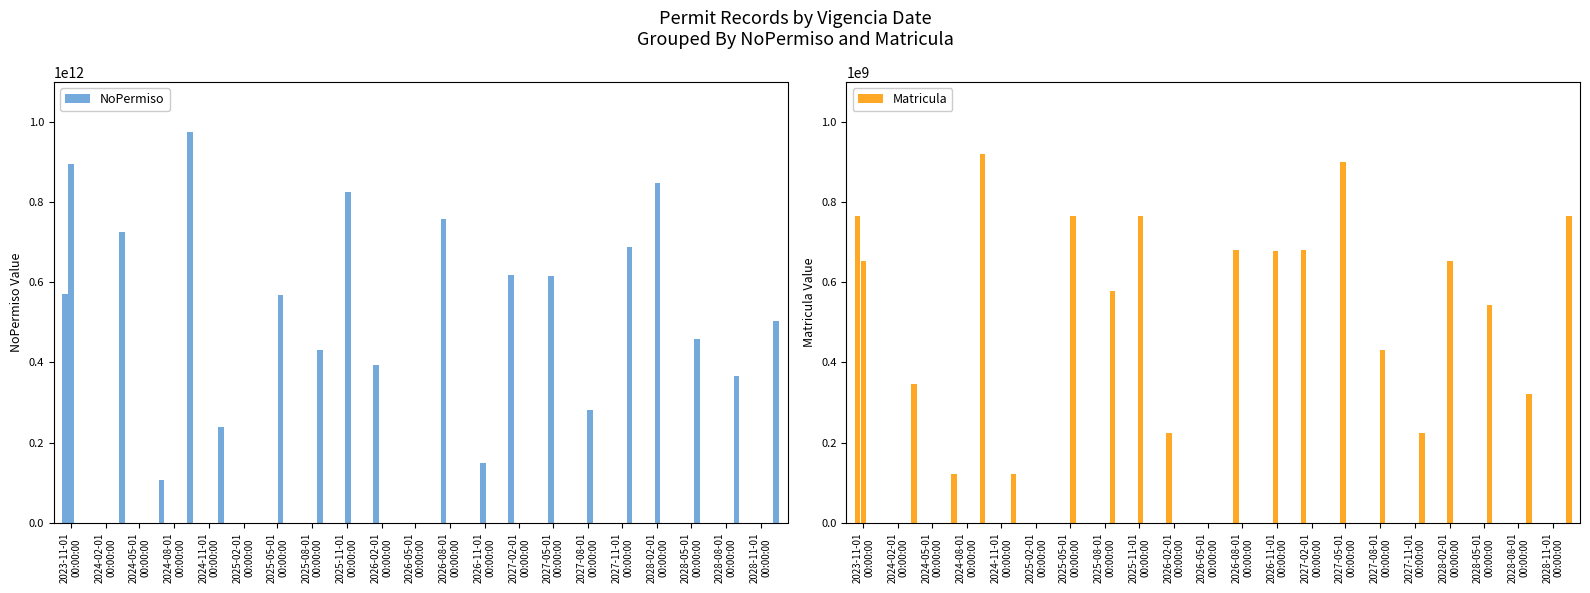

What is the sum of all Matricula values?

11141104036